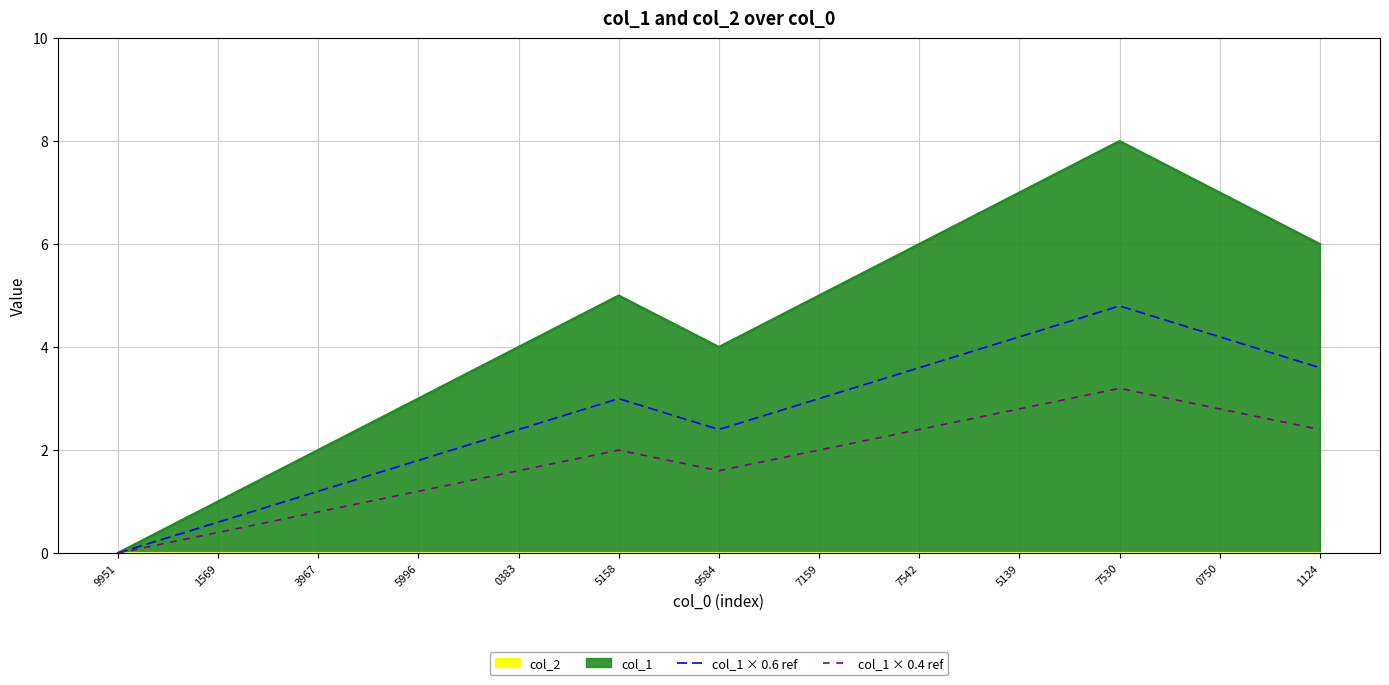

What is the sum of all col_1 × 0.6 ref values?

34.8